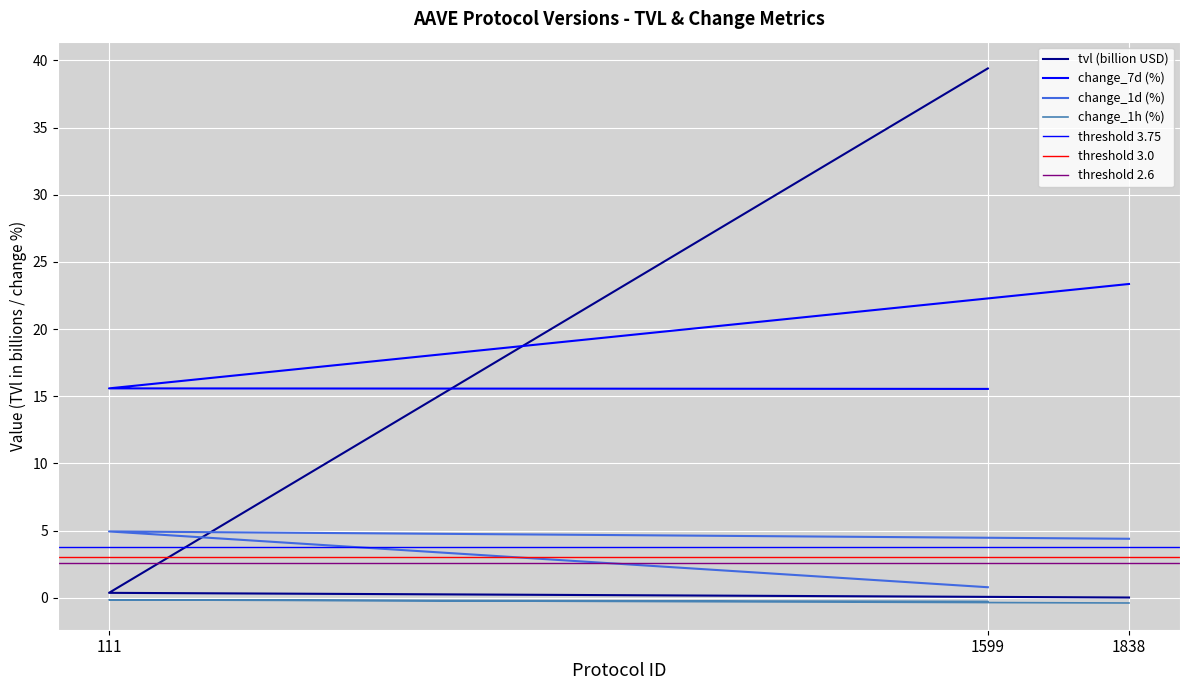

Which series has the largest total across all categories?

change_7d